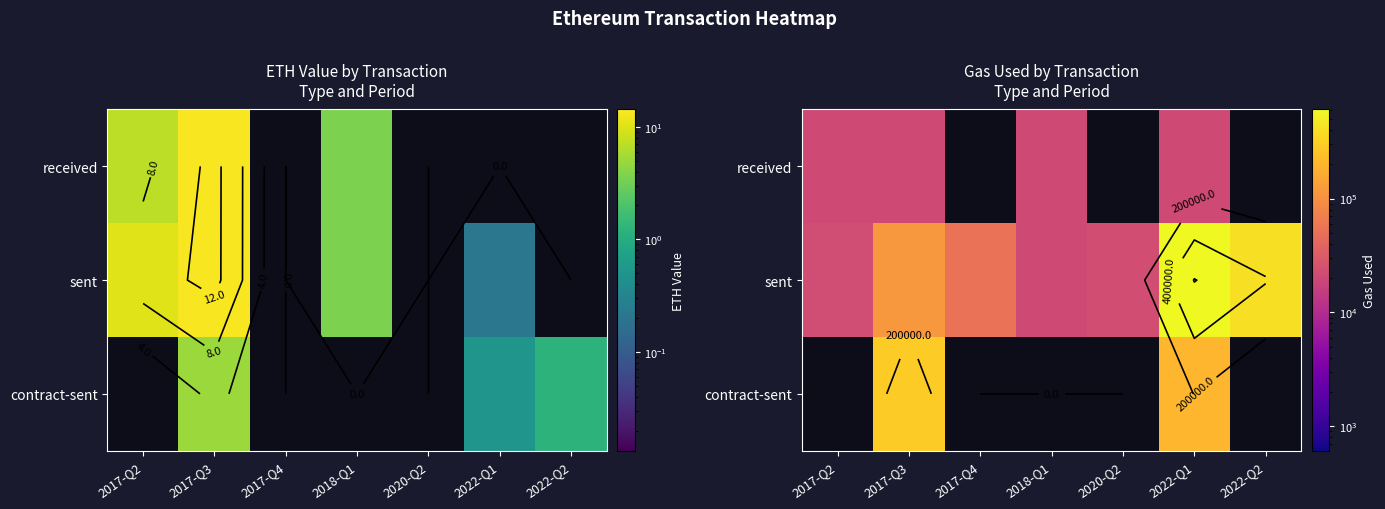

Which series has the largest range (max minus min)?

sent